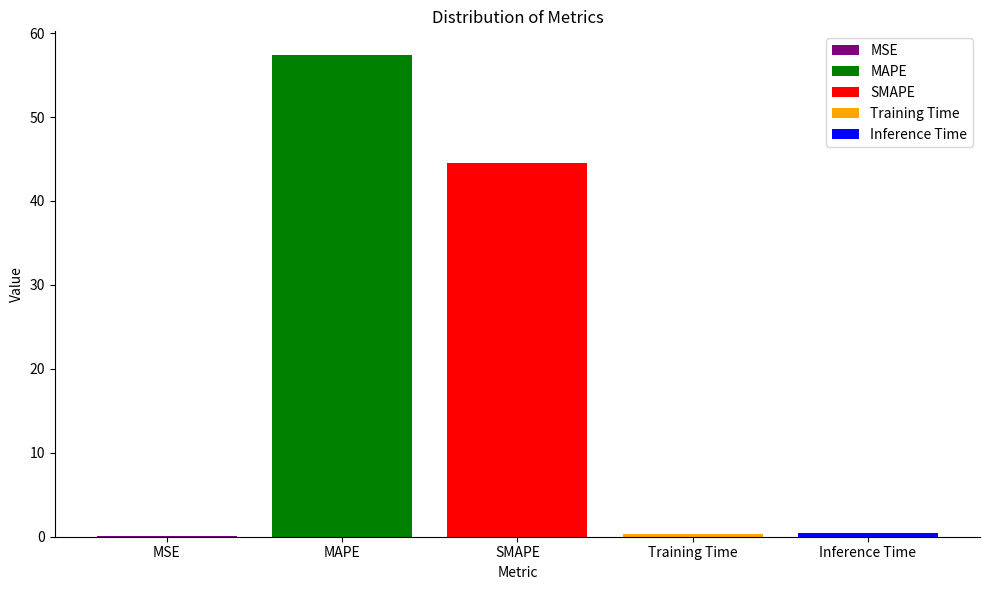

Is it true that MAPE equals 34.4 at SMAPE?

False